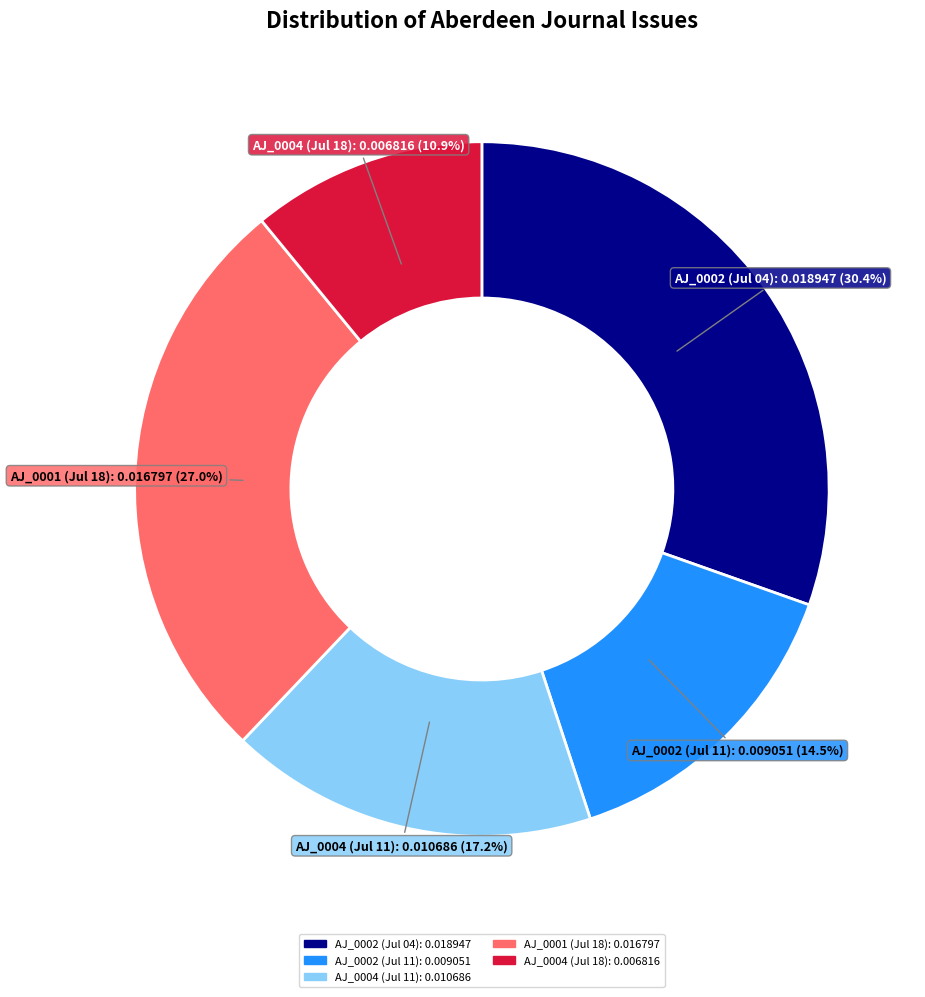

How many segments does this pie chart have?

5